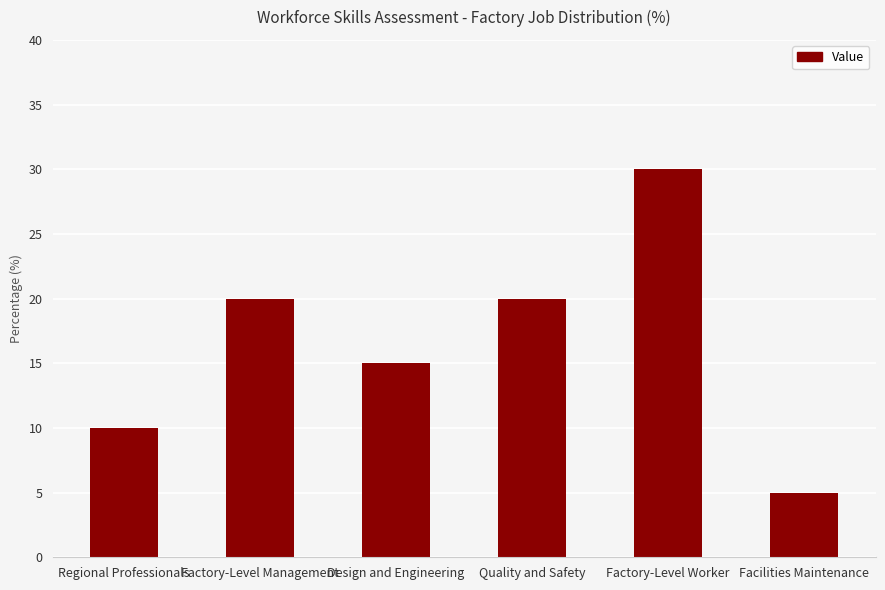

Are the bars grouped side by side (vs. stacked)?

No